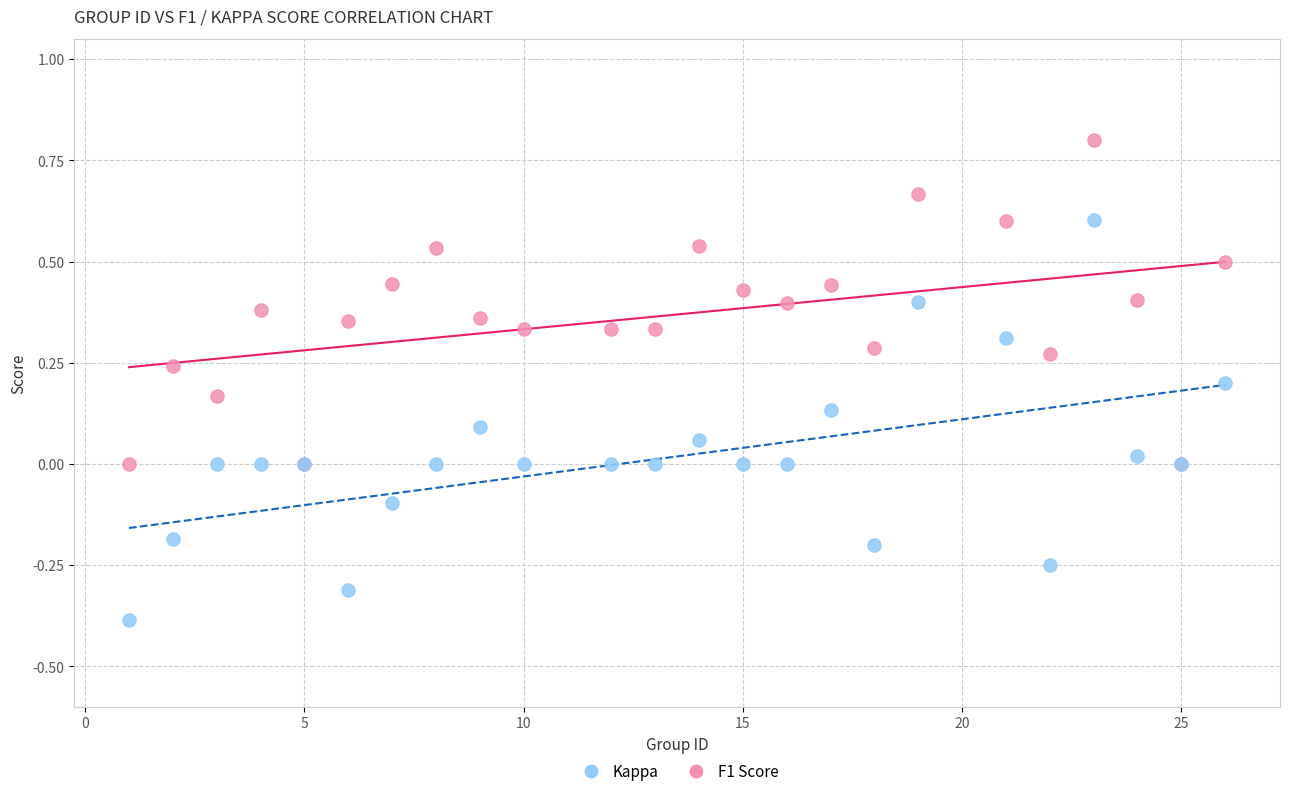

What are all the series names shown in the legend?

Kappa, F1 Score